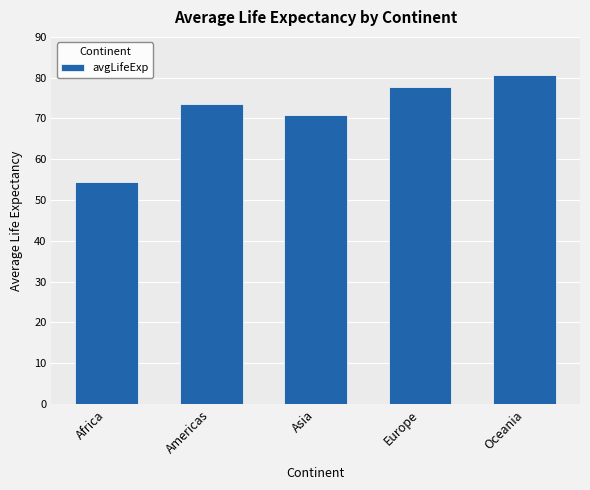

What is the value of the 4th bar from the left?

77.6